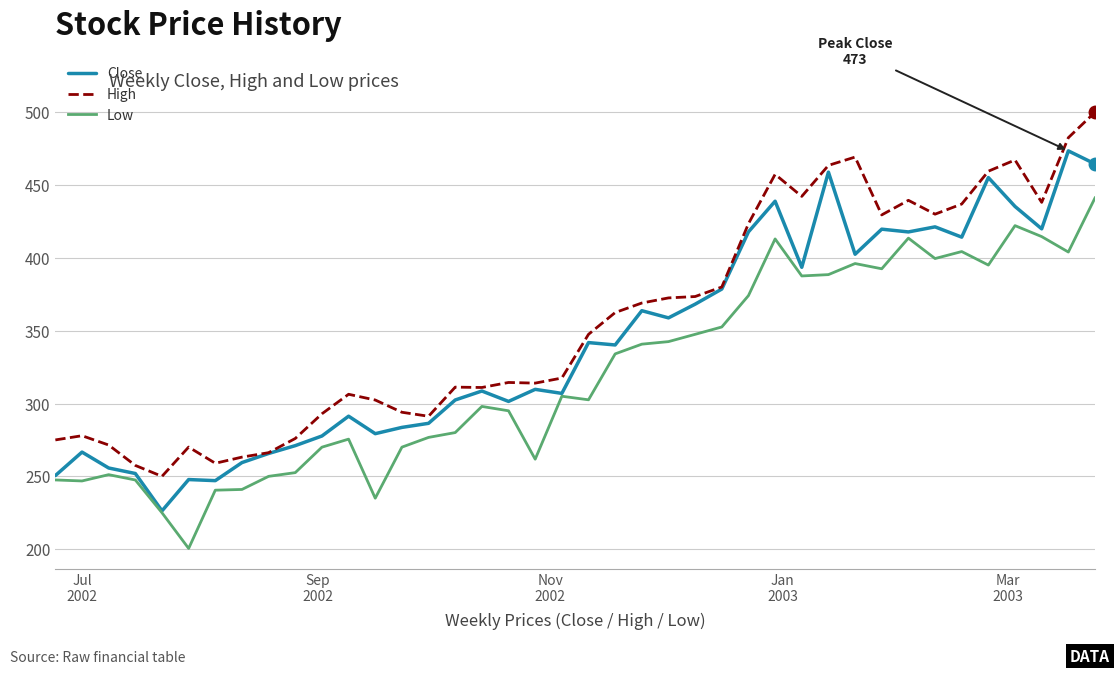

What is the lowest value of the High series?

250.0